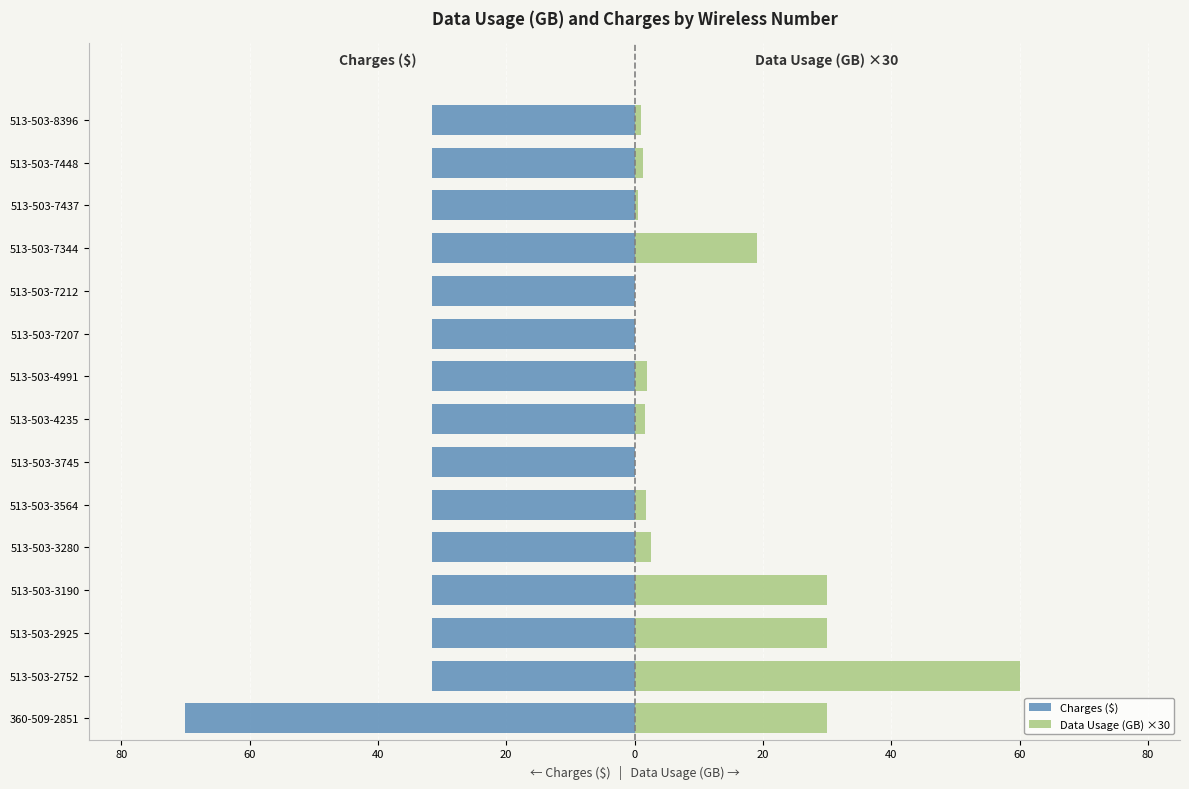

What is the sum of all Data Usage (GB) ×30 values?

180.2